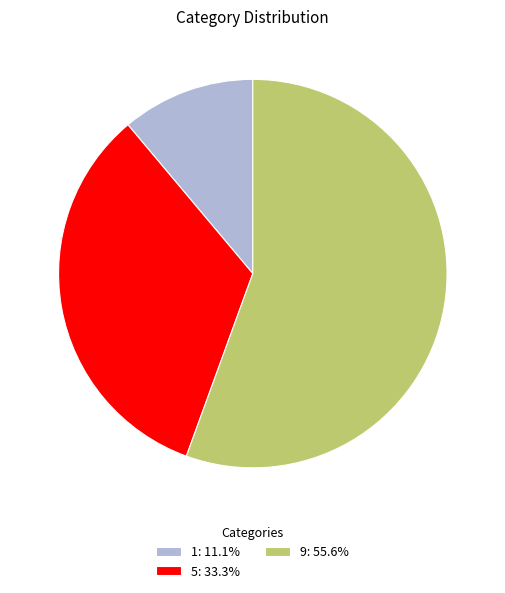

Count the number of slices in the pie.

3